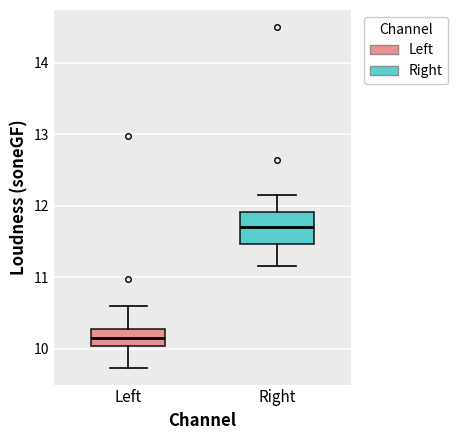

Which box's median line is the highest?

Right